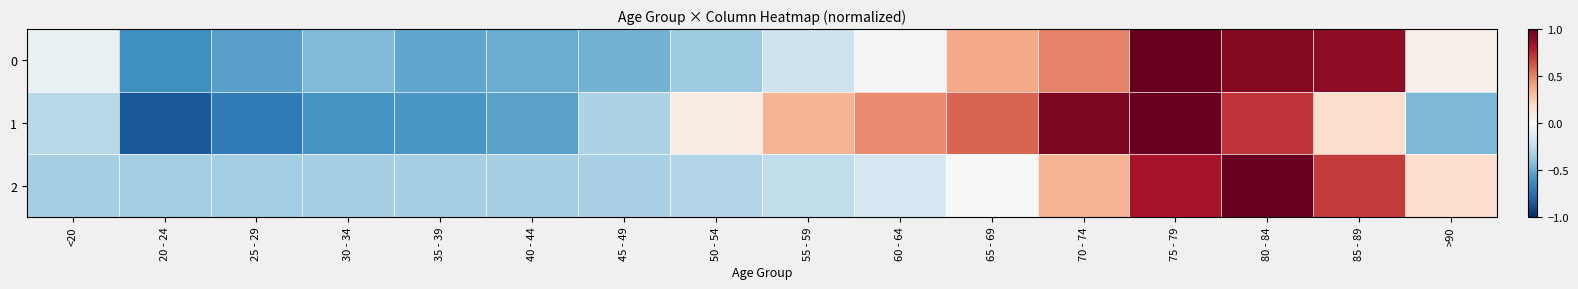

Which series has the largest total across all categories?

2